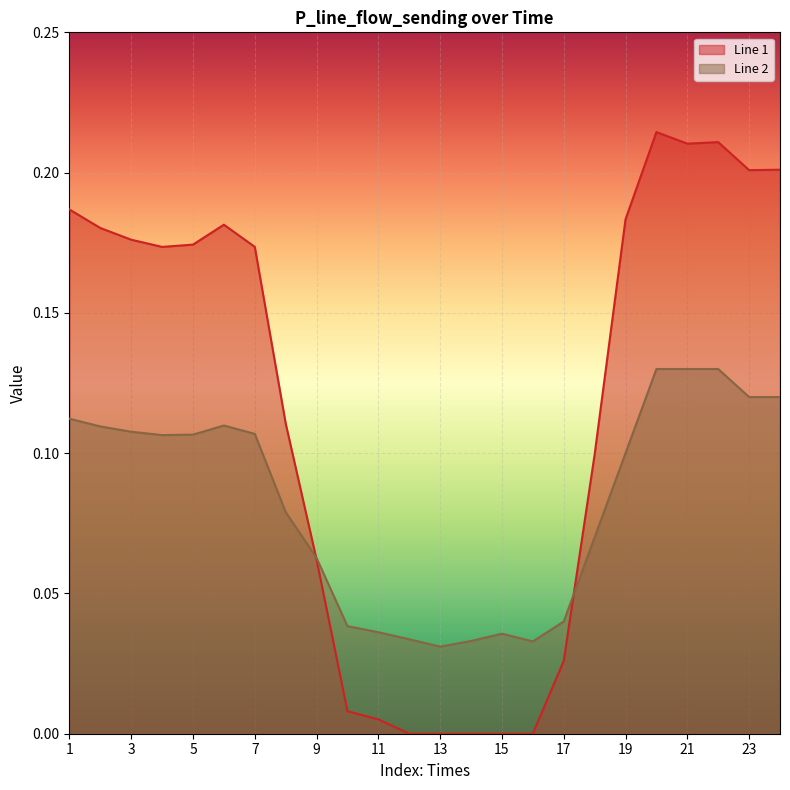

Which series changed the most between 13 and 16?

Line 2